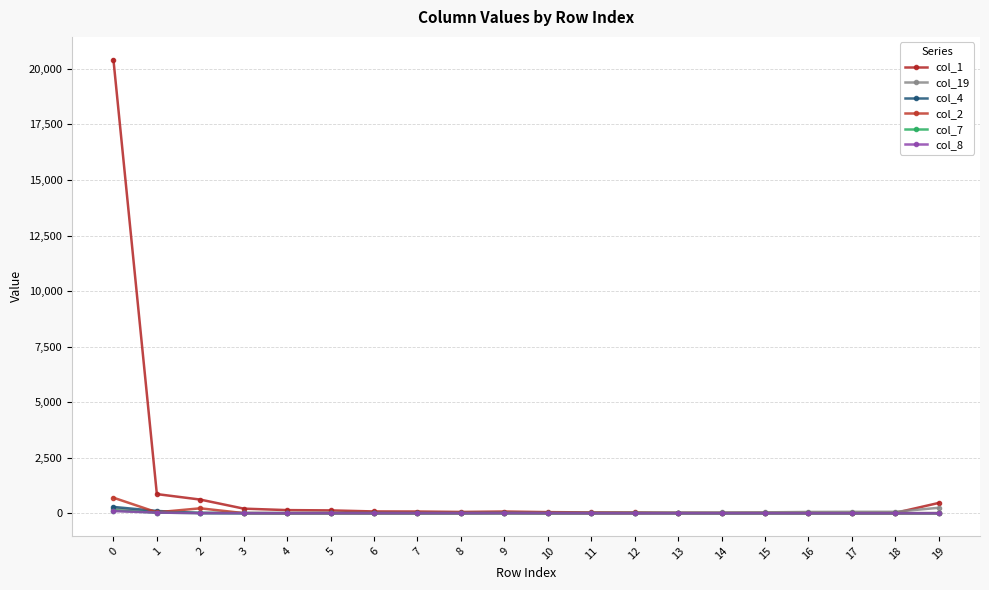

What is the difference between the maximum and second lowest values in the col_1 series?

20404